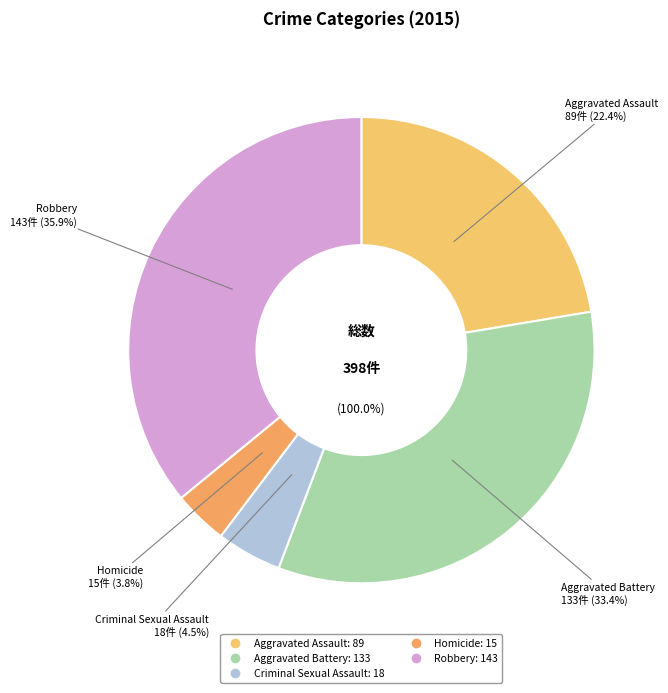

How many segments does this pie chart have?

5